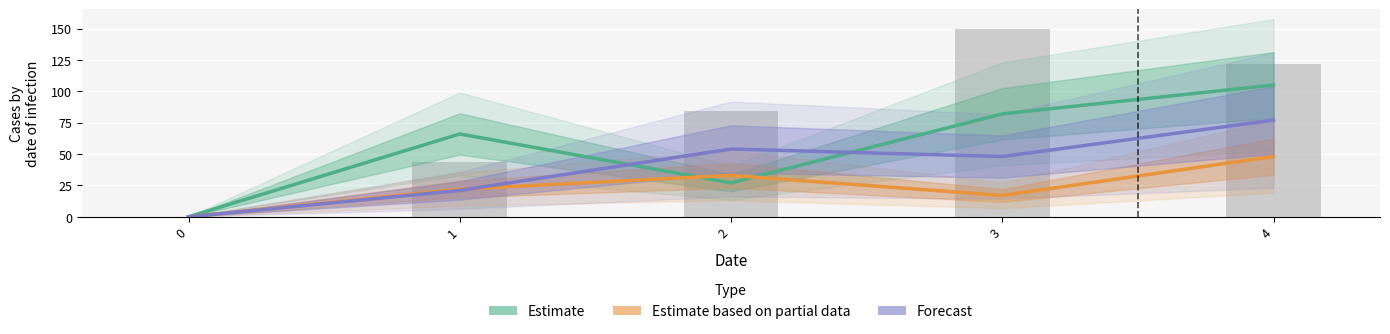

What is the value of the 2 bar at the 5th from the left?

48